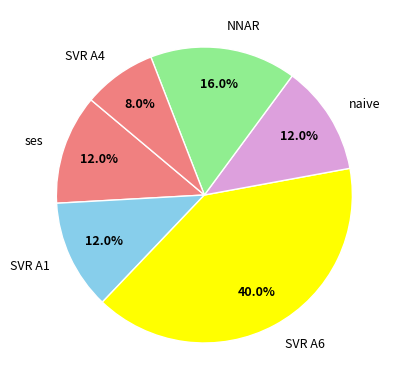

Which has a higher value, SVR A6 or NNAR?

SVR A6